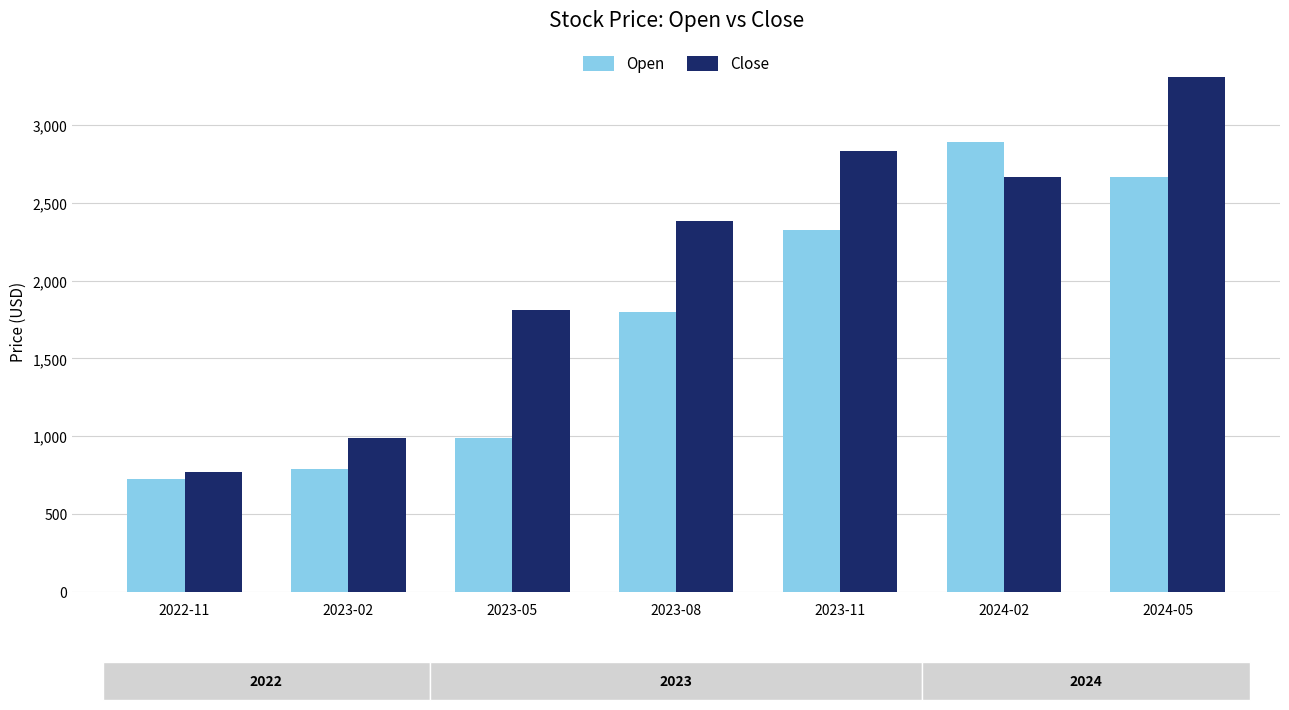

What is the maximum value shown in the chart?

3309.8